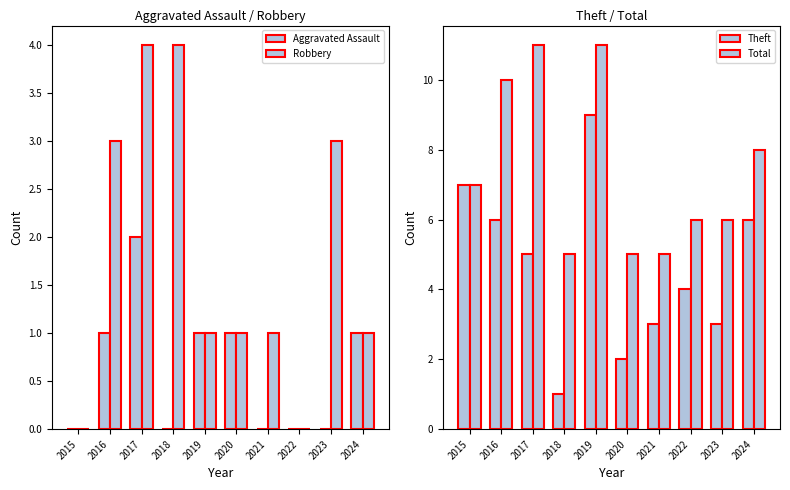

Reading right to left, extract all data points from this chart.

Aggravated Assault: 1	0	0	0	1	1	0	2	1	0
Robbery: 1	3	0	1	1	1	4	4	3	0
Theft: 6	3	4	3	2	9	1	5	6	7
Total: 8	6	6	5	5	11	5	11	10	7